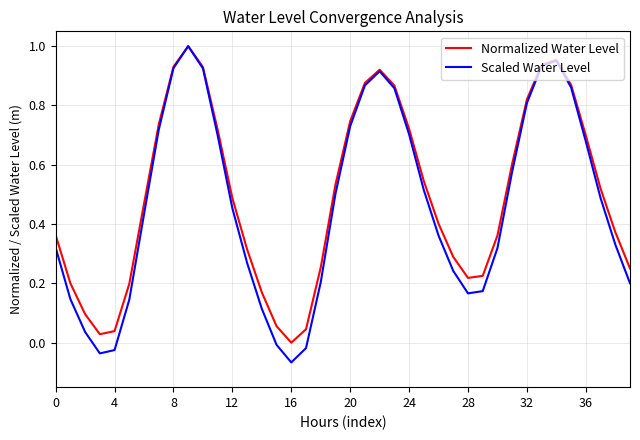

What is the difference between the maximum and minimum values in the Scaled Water Level series?

1.1